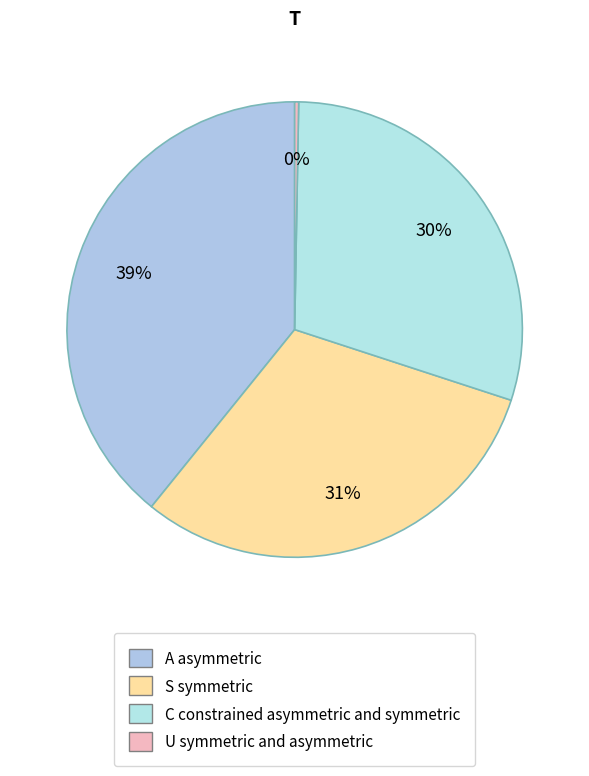

Count the number of slices in the pie.

4